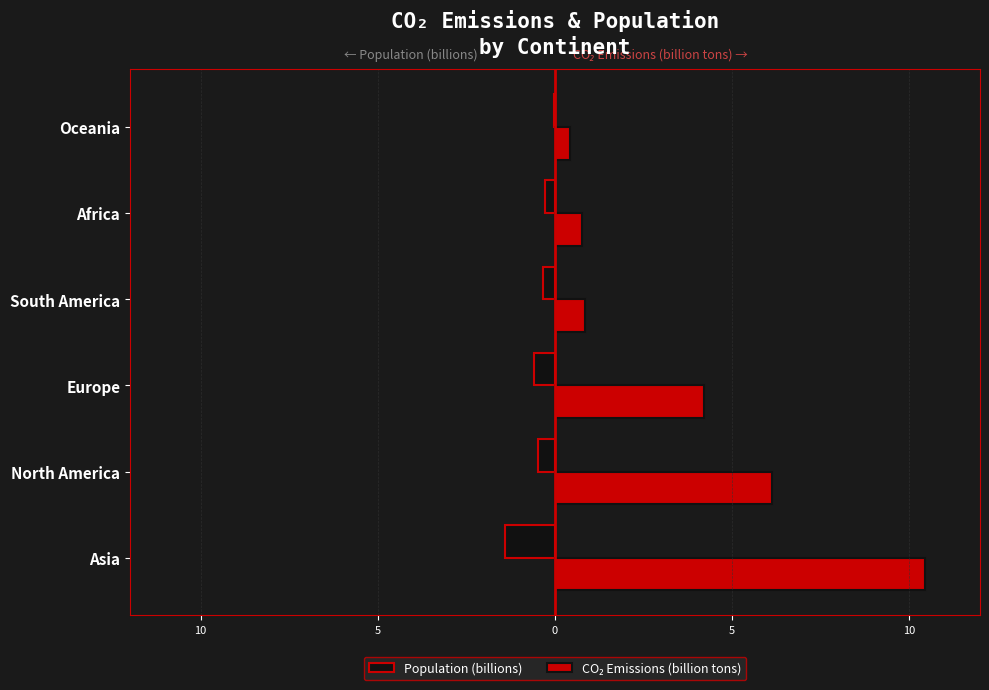

What is the greatest value displayed?

10.4